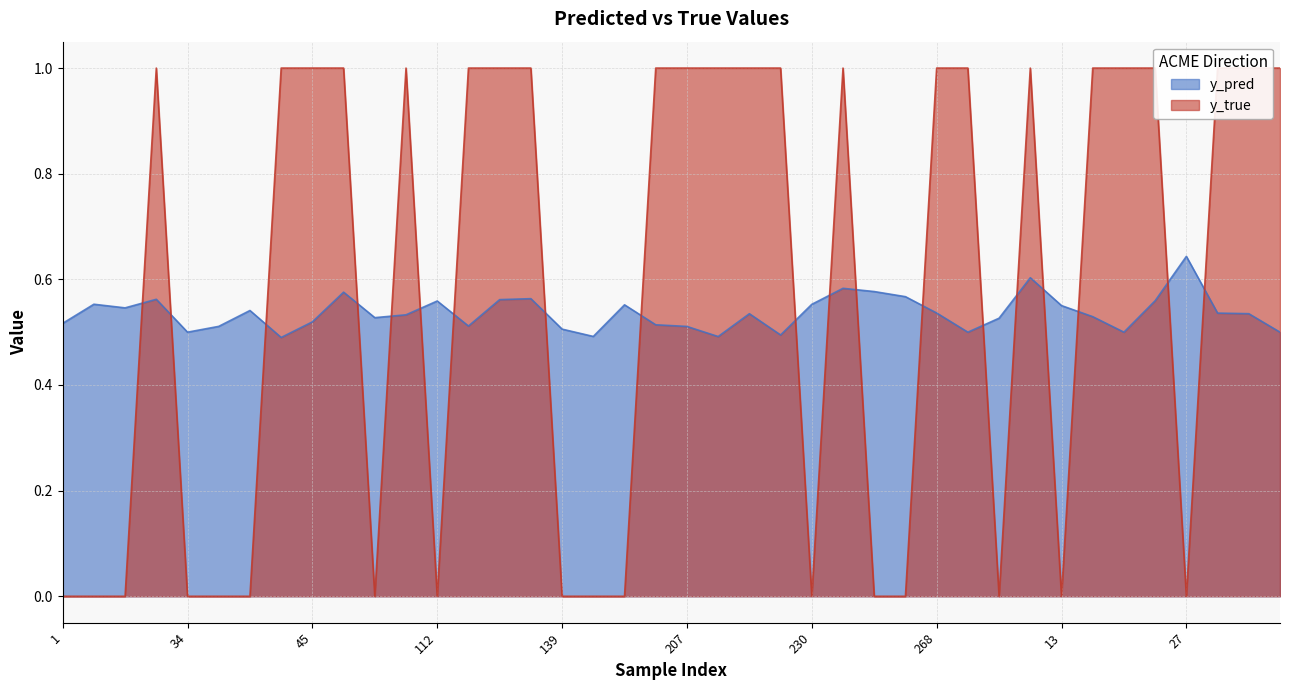

Where do y_true and y_pred first cross each other?

10 and 23